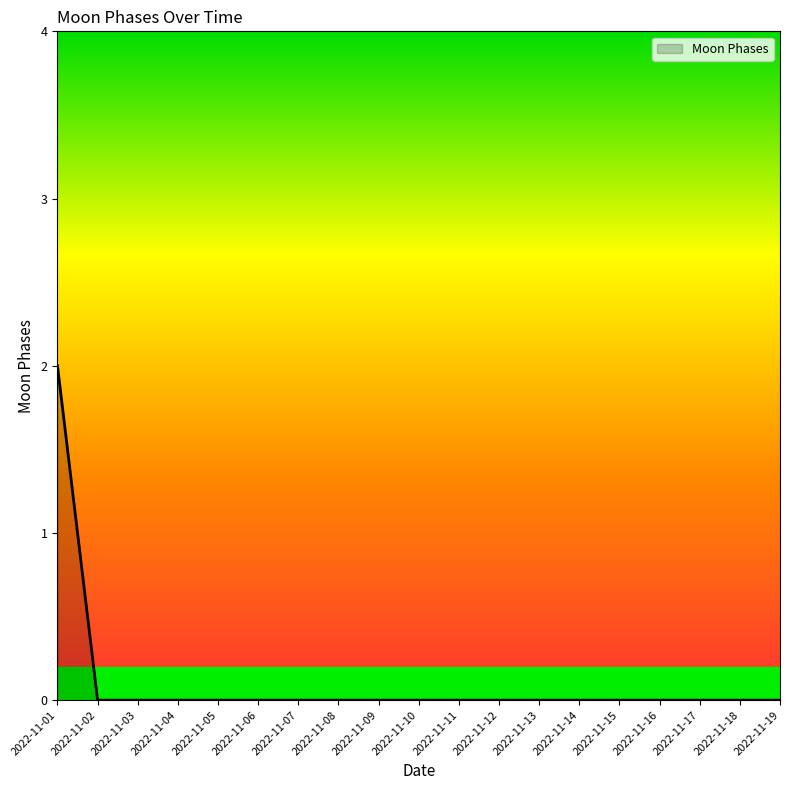

What is the sum of all values?

2